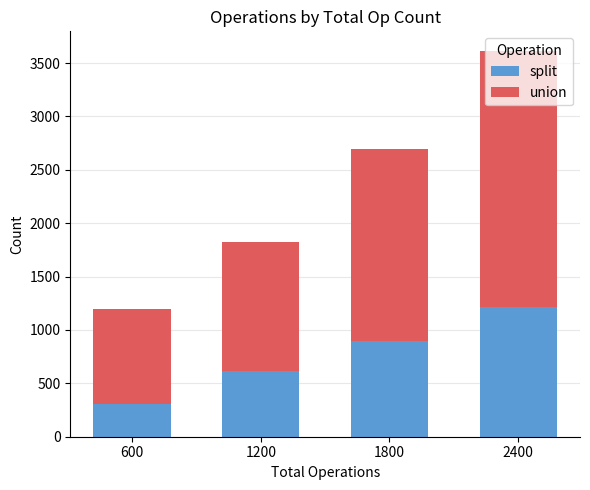

What is the average value of the split series?

761